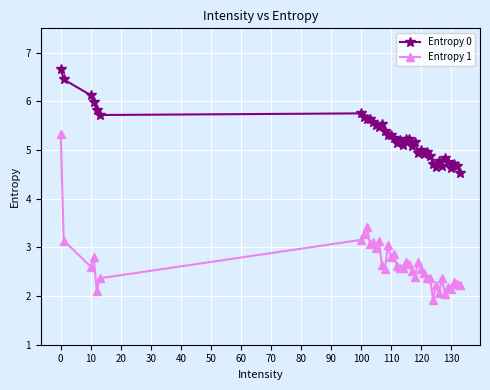

True or false: Entropy 0 has more than 2 points higher than both neighbors.

True